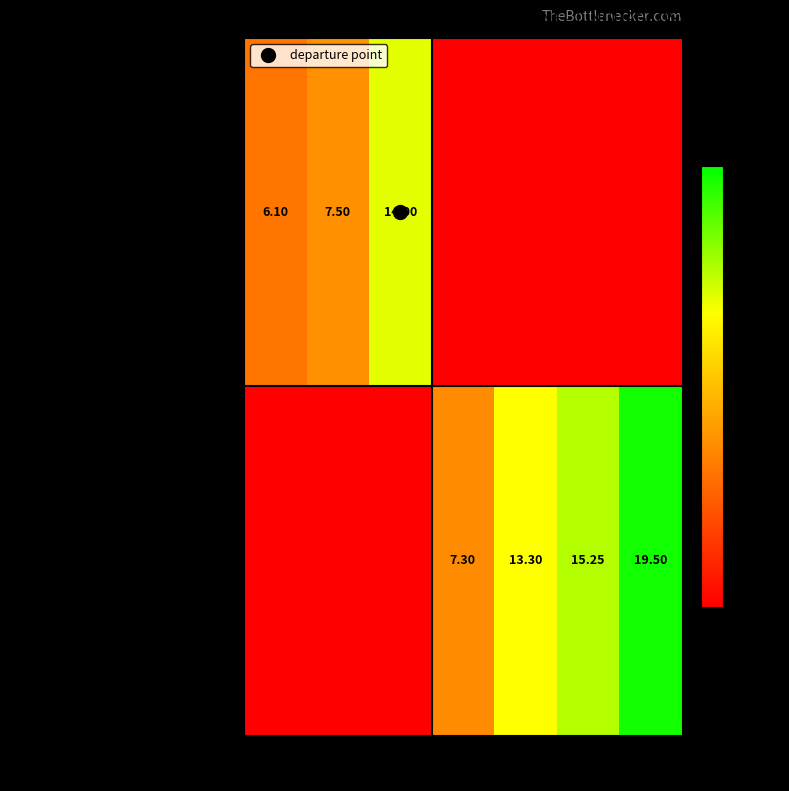

How many categories are shown in the chart?

7